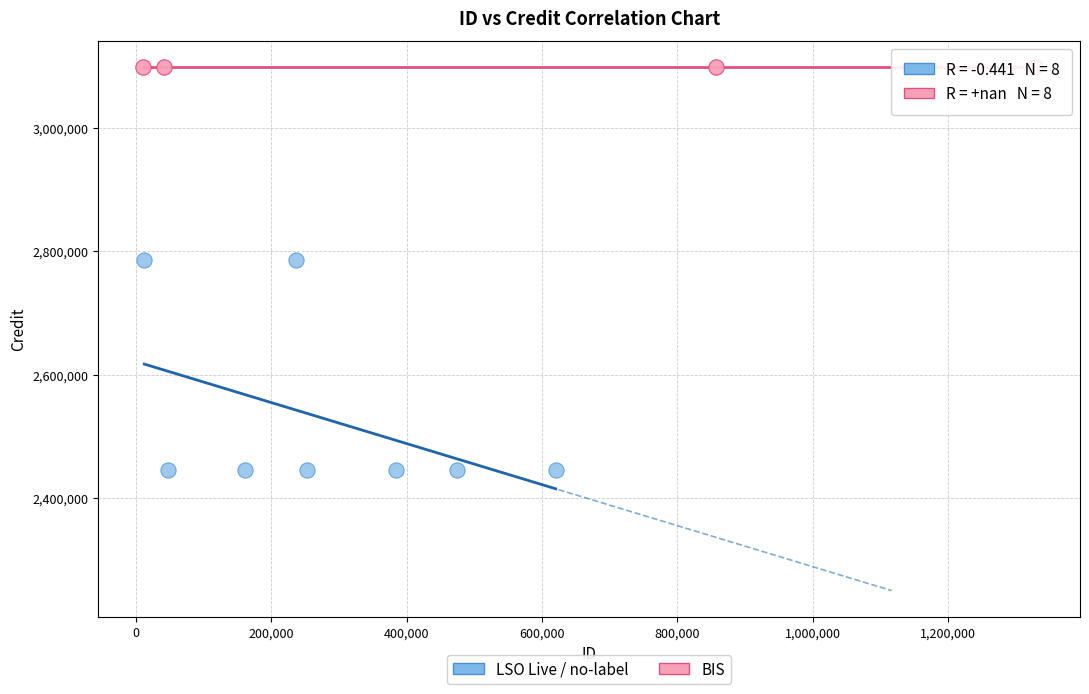

Which series contains the lowest Y value?

LSO Live / no-label